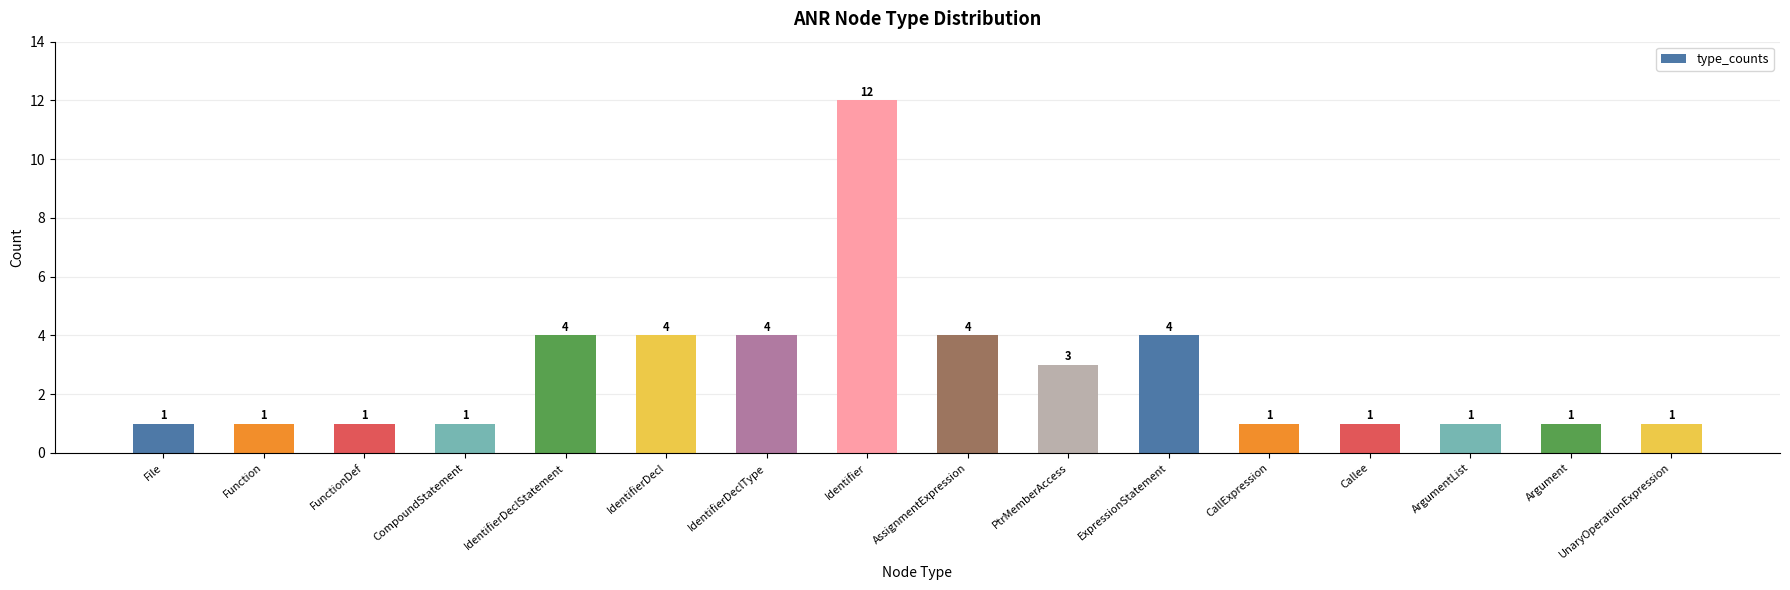

What position from the left is IdentifierDecl?

6